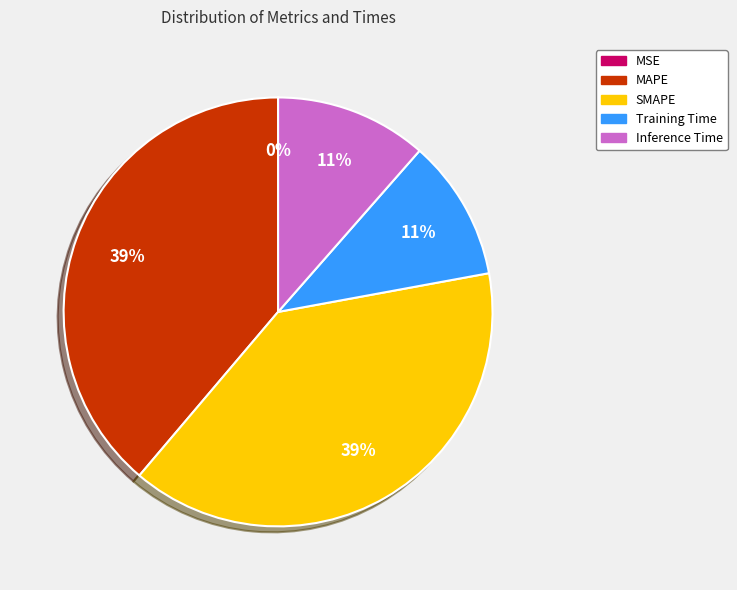

Is SMAPE the majority of the pie?

No